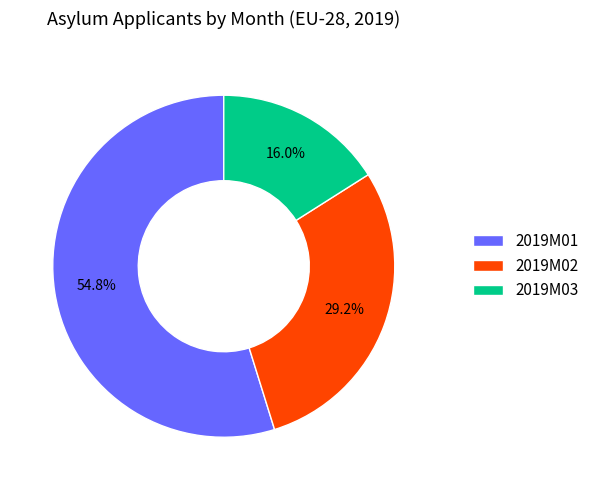

Is it true that 2019M03 is 2% of the pie?

False